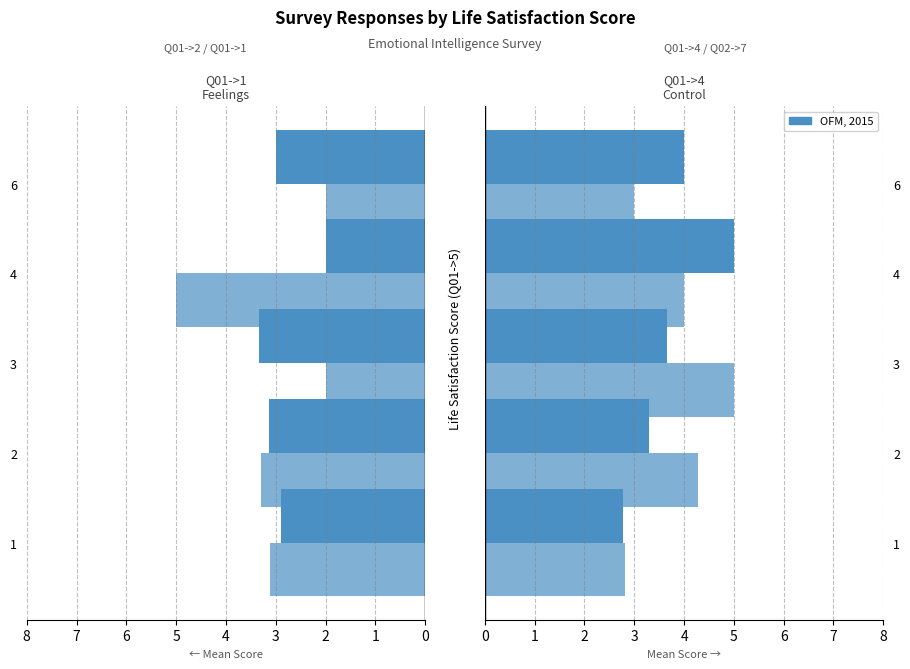

True or false: Q02->7 Often change opinion has a value of 1.1 at 2.

False